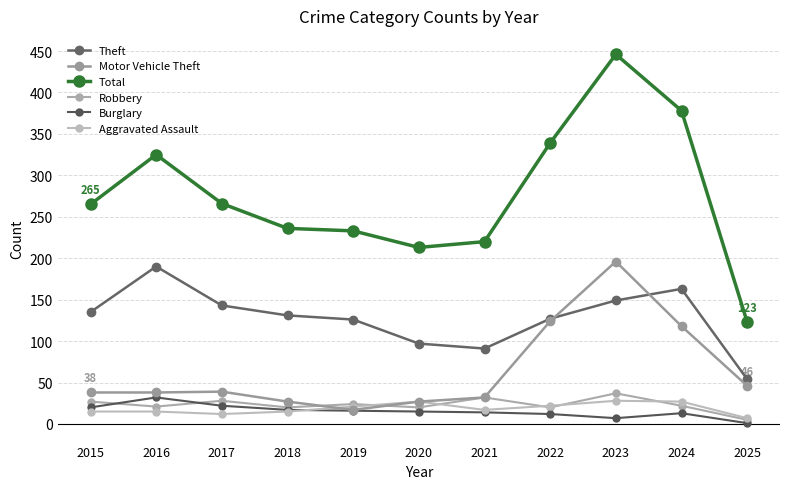

Rank the categories by Aggravated Assault value from highest to lowest.

2023, 2020, 2024, 2022, 2019, 2021, 2015, 2016, 2018, 2017, 2025